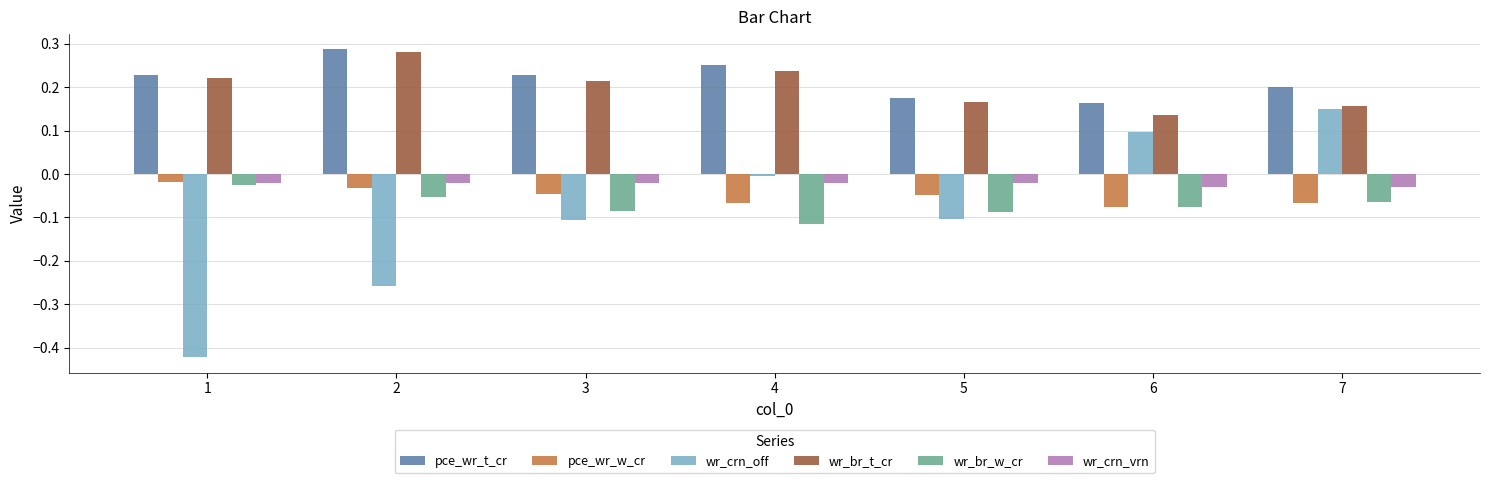

Rank the series at 4 from highest to lowest value.

pce_wr_t_cr, wr_br_t_cr, wr_crn_off, wr_crn_vrn, pce_wr_w_cr, wr_br_w_cr